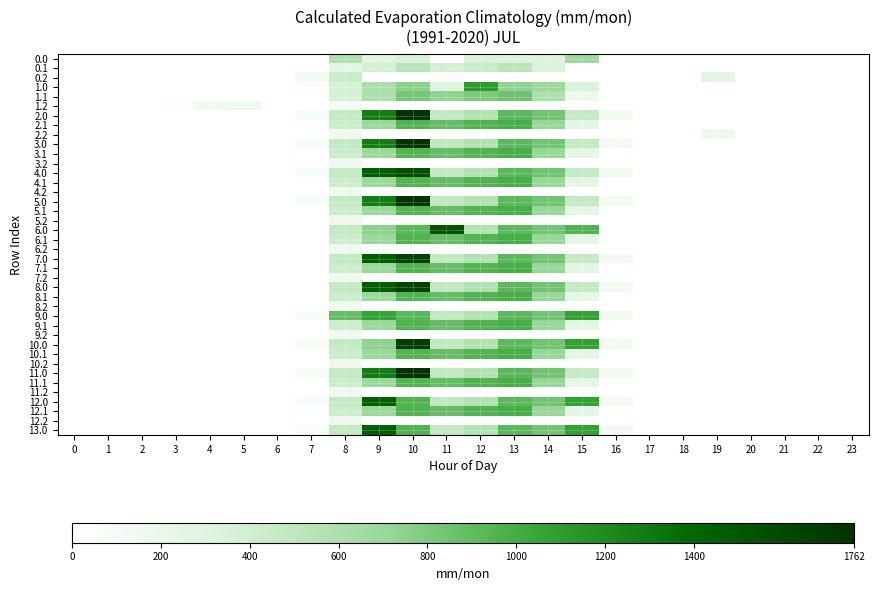

Reading left to right, transcribe all the data shown in this chart.

0.0: 0=0.0	1=0.0	2=0.0	3=0.0	4=0.0	5=0.0	6=0.0	7=0.0	8=585.6	9=285.4	10=354.0	11=0.0	12=338.4	13=307.7	14=322.3	15=685.3	16=0.0	17=0.0	18=0.0	19=0.0	20=0.0	21=0.0	22=0.0	23=0.0
0.1: 0=0.0	1=0.0	2=0.0	3=0.0	4=0.0	5=0.0	6=0.0	7=0.0	8=238.6	9=384.9	10=534.7	11=391.1	12=446.8	13=527.0	14=342.9	15=0.0	16=0.0	17=0.0	18=0.0	19=0.0	20=0.0	21=0.0	22=0.0	23=0.0
0.2: 0=0.0	1=0.0	2=0.0	3=0.0	4=0.0	5=0.0	6=0.0	7=98.4	8=435.9	9=0.0	10=0.0	11=37.1	12=0.0	13=0.0	14=0.0	15=0.0	16=0.0	17=0.0	18=0.0	19=249.1	20=0.0	21=0.0	22=0.0	23=0.0
1.0: 0=0.0	1=0.0	2=0.0	3=0.0	4=0.0	5=0.0	6=0.0	7=34.4	8=371.0	9=608.5	10=754.9	11=295.8	12=1113.8	13=735.8	14=687.6	15=343.8	16=0.0	17=0.0	18=0.0	19=0.0	20=0.0	21=0.0	22=0.0	23=0.0
1.1: 0=0.0	1=0.0	2=0.0	3=0.0	4=0.0	5=0.0	6=0.0	7=0.0	8=367.0	9=604.4	10=829.9	11=735.5	12=800.3	13=850.5	14=602.4	15=153.7	16=0.0	17=0.0	18=0.0	19=0.0	20=0.0	21=0.0	22=0.0	23=0.0
1.2: 0=0.0	1=0.0	2=0.0	3=13.2	4=125.6	5=157.1	6=0.0	7=0.0	8=116.5	9=0.0	10=0.0	11=0.0	12=0.0	13=0.0	14=0.0	15=0.0	16=0.0	17=0.0	18=0.0	19=0.0	20=0.0	21=0.0	22=0.0	23=0.0
2.0: 0=0.0	1=0.0	2=0.0	3=0.0	4=0.0	5=0.0	6=0.0	7=76.3	8=463.4	9=1274.0	10=1762.0	11=487.1	12=570.8	13=919.4	14=844.3	15=461.4	16=118.1	17=0.0	18=0.0	19=0.0	20=0.0	21=0.0	22=0.0	23=0.0
2.1: 0=0.0	1=0.0	2=0.0	3=0.0	4=0.0	5=0.0	6=0.0	7=0.0	8=422.1	9=698.5	10=956.4	11=883.2	12=952.0	13=989.1	14=713.8	15=228.1	16=0.0	17=0.0	18=0.0	19=0.0	20=0.0	21=0.0	22=0.0	23=0.0
2.2: 0=0.0	1=0.0	2=0.0	3=0.0	4=0.0	5=0.0	6=0.0	7=0.0	8=151.0	9=17.6	10=0.0	11=0.0	12=0.0	13=0.0	14=0.0	15=0.0	16=0.0	17=0.0	18=0.0	19=151.2	20=0.0	21=0.0	22=0.0	23=0.0
3.0: 0=0.0	1=0.0	2=0.0	3=0.0	4=0.0	5=0.0	6=0.0	7=76.3	8=463.4	9=1274.0	10=1762.0	11=487.1	12=570.8	13=919.4	14=844.3	15=461.4	16=118.1	17=0.0	18=0.0	19=0.0	20=0.0	21=0.0	22=0.0	23=0.0
3.1: 0=0.0	1=0.0	2=0.0	3=0.0	4=0.0	5=0.0	6=0.0	7=0.0	8=422.1	9=698.5	10=956.4	11=883.2	12=952.0	13=989.1	14=713.8	15=228.1	16=0.0	17=0.0	18=0.0	19=0.0	20=0.0	21=0.0	22=0.0	23=0.0
3.2: 0=0.0	1=0.0	2=0.0	3=0.0	4=0.0	5=0.0	6=0.0	7=0.0	8=151.0	9=17.6	10=0.0	11=0.0	12=0.0	13=0.0	14=0.0	15=0.0	16=0.0	17=0.0	18=0.0	19=0.0	20=0.0	21=0.0	22=0.0	23=0.0
4.0: 0=0.0	1=0.0	2=0.0	3=0.0	4=0.0	5=0.0	6=0.0	7=76.3	8=463.4	9=1464.0	10=1572.1	11=487.1	12=570.8	13=919.4	14=844.3	15=461.4	16=118.1	17=0.0	18=0.0	19=0.0	20=0.0	21=0.0	22=0.0	23=0.0
4.1: 0=0.0	1=0.0	2=0.0	3=0.0	4=0.0	5=0.0	6=0.0	7=0.0	8=422.1	9=698.5	10=956.4	11=883.2	12=952.0	13=989.1	14=713.8	15=228.1	16=0.0	17=0.0	18=0.0	19=0.0	20=0.0	21=0.0	22=0.0	23=0.0
4.2: 0=0.0	1=0.0	2=0.0	3=0.0	4=0.0	5=0.0	6=0.0	7=0.0	8=151.0	9=17.6	10=0.0	11=0.0	12=0.0	13=0.0	14=0.0	15=0.0	16=0.0	17=0.0	18=0.0	19=0.0	20=0.0	21=0.0	22=0.0	23=0.0
5.0: 0=0.0	1=0.0	2=0.0	3=0.0	4=0.0	5=0.0	6=0.0	7=76.3	8=463.4	9=1274.0	10=1762.0	11=487.1	12=570.8	13=919.4	14=844.3	15=461.4	16=118.1	17=0.0	18=0.0	19=0.0	20=0.0	21=0.0	22=0.0	23=0.0
5.1: 0=0.0	1=0.0	2=0.0	3=0.0	4=0.0	5=0.0	6=0.0	7=0.0	8=422.1	9=698.5	10=956.4	11=883.2	12=952.0	13=989.1	14=713.8	15=228.1	16=0.0	17=0.0	18=0.0	19=0.0	20=0.0	21=0.0	22=0.0	23=0.0
5.2: 0=0.0	1=0.0	2=0.0	3=0.0	4=0.0	5=0.0	6=0.0	7=0.0	8=151.0	9=17.6	10=0.0	11=0.0	12=0.0	13=0.0	14=0.0	15=0.0	16=0.0	17=0.0	18=0.0	19=0.0	20=0.0	21=0.0	22=0.0	23=0.0
6.0: 0=0.0	1=0.0	2=0.0	3=0.0	4=0.0	5=0.0	6=0.0	7=0.0	8=463.4	9=747.1	10=926.9	11=1547.3	12=570.8	13=919.4	14=844.3	15=957.6	16=0.0	17=0.0	18=0.0	19=0.0	20=0.0	21=0.0	22=0.0	23=0.0
6.1: 0=0.0	1=0.0	2=0.0	3=0.0	4=0.0	5=0.0	6=0.0	7=0.0	8=422.1	9=698.5	10=956.4	11=883.2	12=952.0	13=989.1	14=713.8	15=228.1	16=0.0	17=0.0	18=0.0	19=0.0	20=0.0	21=0.0	22=0.0	23=0.0
6.2: 0=0.0	1=0.0	2=0.0	3=0.0	4=0.0	5=0.0	6=0.0	7=0.0	8=151.0	9=17.6	10=0.0	11=0.0	12=0.0	13=0.0	14=0.0	15=0.0	16=0.0	17=0.0	18=0.0	19=0.0	20=0.0	21=0.0	22=0.0	23=0.0
7.0: 0=0.0	1=0.0	2=0.0	3=0.0	4=0.0	5=0.0	6=0.0	7=0.0	8=463.4	9=1464.0	10=1648.4	11=487.1	12=570.8	13=919.4	14=844.3	15=461.4	16=118.1	17=0.0	18=0.0	19=0.0	20=0.0	21=0.0	22=0.0	23=0.0
7.1: 0=0.0	1=0.0	2=0.0	3=0.0	4=0.0	5=0.0	6=0.0	7=0.0	8=422.1	9=698.5	10=956.4	11=883.2	12=952.0	13=989.1	14=713.8	15=228.1	16=0.0	17=0.0	18=0.0	19=0.0	20=0.0	21=0.0	22=0.0	23=0.0
7.2: 0=0.0	1=0.0	2=0.0	3=0.0	4=0.0	5=0.0	6=0.0	7=0.0	8=151.0	9=17.6	10=0.0	11=0.0	12=0.0	13=0.0	14=0.0	15=0.0	16=0.0	17=0.0	18=0.0	19=0.0	20=0.0	21=0.0	22=0.0	23=0.0
8.0: 0=0.0	1=0.0	2=0.0	3=0.0	4=0.0	5=0.0	6=0.0	7=0.0	8=463.4	9=1464.0	10=1648.4	11=487.1	12=570.8	13=919.4	14=844.3	15=461.4	16=118.1	17=0.0	18=0.0	19=0.0	20=0.0	21=0.0	22=0.0	23=0.0
8.1: 0=0.0	1=0.0	2=0.0	3=0.0	4=0.0	5=0.0	6=0.0	7=0.0	8=422.1	9=698.5	10=956.4	11=883.2	12=952.0	13=989.1	14=713.8	15=228.1	16=0.0	17=0.0	18=0.0	19=0.0	20=0.0	21=0.0	22=0.0	23=0.0
8.2: 0=0.0	1=0.0	2=0.0	3=0.0	4=0.0	5=0.0	6=0.0	7=0.0	8=151.0	9=17.6	10=0.0	11=0.0	12=0.0	13=0.0	14=0.0	15=0.0	16=0.0	17=0.0	18=0.0	19=0.0	20=0.0	21=0.0	22=0.0	23=0.0
9.0: 0=0.0	1=0.0	2=0.0	3=0.0	4=0.0	5=0.0	6=0.0	7=76.3	8=893.8	9=1063.0	10=926.9	11=487.1	12=570.8	13=919.4	14=844.3	15=1077.3	16=118.1	17=0.0	18=0.0	19=0.0	20=0.0	21=0.0	22=0.0	23=0.0
9.1: 0=0.0	1=0.0	2=0.0	3=0.0	4=0.0	5=0.0	6=0.0	7=0.0	8=422.1	9=698.5	10=956.4	11=883.2	12=952.0	13=989.1	14=713.8	15=228.1	16=0.0	17=0.0	18=0.0	19=0.0	20=0.0	21=0.0	22=0.0	23=0.0
9.2: 0=0.0	1=0.0	2=0.0	3=0.0	4=0.0	5=0.0	6=0.0	7=0.0	8=151.0	9=17.6	10=0.0	11=0.0	12=0.0	13=0.0	14=0.0	15=0.0	16=0.0	17=0.0	18=0.0	19=0.0	20=0.0	21=0.0	22=0.0	23=0.0
10.0: 0=0.0	1=0.0	2=0.0	3=0.0	4=0.0	5=0.0	6=0.0	7=76.3	8=463.4	9=747.1	10=1673.1	11=487.1	12=570.8	13=919.4	14=844.3	15=1077.3	16=118.1	17=0.0	18=0.0	19=0.0	20=0.0	21=0.0	22=0.0	23=0.0
10.1: 0=0.0	1=0.0	2=0.0	3=0.0	4=0.0	5=0.0	6=0.0	7=0.0	8=422.1	9=698.5	10=956.4	11=883.2	12=952.0	13=989.1	14=713.8	15=228.1	16=0.0	17=0.0	18=0.0	19=0.0	20=0.0	21=0.0	22=0.0	23=0.0
10.2: 0=0.0	1=0.0	2=0.0	3=0.0	4=0.0	5=0.0	6=0.0	7=0.0	8=151.0	9=17.6	10=0.0	11=0.0	12=0.0	13=0.0	14=0.0	15=0.0	16=0.0	17=0.0	18=0.0	19=0.0	20=0.0	21=0.0	22=0.0	23=0.0
11.0: 0=0.0	1=0.0	2=0.0	3=0.0	4=0.0	5=0.0	6=0.0	7=76.3	8=463.4	9=1274.0	10=1762.0	11=487.1	12=570.8	13=919.4	14=844.3	15=461.4	16=118.1	17=0.0	18=0.0	19=0.0	20=0.0	21=0.0	22=0.0	23=0.0
11.1: 0=0.0	1=0.0	2=0.0	3=0.0	4=0.0	5=0.0	6=0.0	7=0.0	8=422.1	9=698.5	10=956.4	11=883.2	12=952.0	13=989.1	14=713.8	15=228.1	16=0.0	17=0.0	18=0.0	19=0.0	20=0.0	21=0.0	22=0.0	23=0.0
11.2: 0=0.0	1=0.0	2=0.0	3=0.0	4=0.0	5=0.0	6=0.0	7=0.0	8=151.0	9=17.6	10=0.0	11=0.0	12=0.0	13=0.0	14=0.0	15=0.0	16=0.0	17=0.0	18=0.0	19=0.0	20=0.0	21=0.0	22=0.0	23=0.0
12.0: 0=0.0	1=0.0	2=0.0	3=0.0	4=0.0	5=0.0	6=0.0	7=76.3	8=463.4	9=1464.0	10=956.2	11=487.1	12=570.8	13=919.4	14=844.3	15=1077.3	16=118.1	17=0.0	18=0.0	19=0.0	20=0.0	21=0.0	22=0.0	23=0.0
12.1: 0=0.0	1=0.0	2=0.0	3=0.0	4=0.0	5=0.0	6=0.0	7=0.0	8=422.1	9=698.5	10=956.4	11=883.2	12=952.0	13=989.1	14=713.8	15=228.1	16=0.0	17=0.0	18=0.0	19=0.0	20=0.0	21=0.0	22=0.0	23=0.0
12.2: 0=0.0	1=0.0	2=0.0	3=0.0	4=0.0	5=0.0	6=0.0	7=0.0	8=151.0	9=17.6	10=0.0	11=0.0	12=0.0	13=0.0	14=0.0	15=0.0	16=0.0	17=0.0	18=0.0	19=0.0	20=0.0	21=0.0	22=0.0	23=0.0
13.0: 0=0.0	1=0.0	2=0.0	3=0.0	4=0.0	5=0.0	6=0.0	7=76.3	8=463.4	9=1464.0	10=956.2	11=487.1	12=570.8	13=919.4	14=844.3	15=1077.3	16=118.1	17=0.0	18=0.0	19=0.0	20=0.0	21=0.0	22=0.0	23=0.0